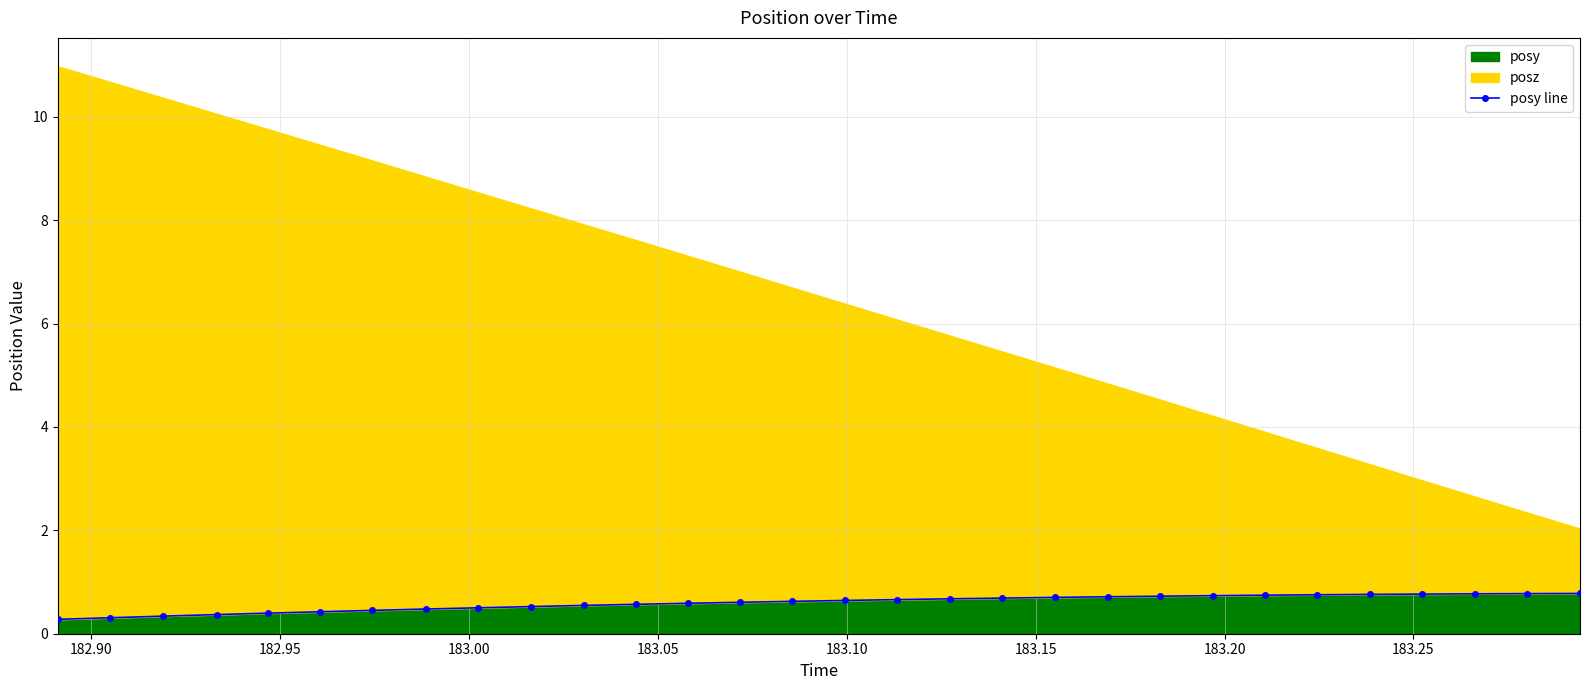

What is the minimum value for posy?

0.3